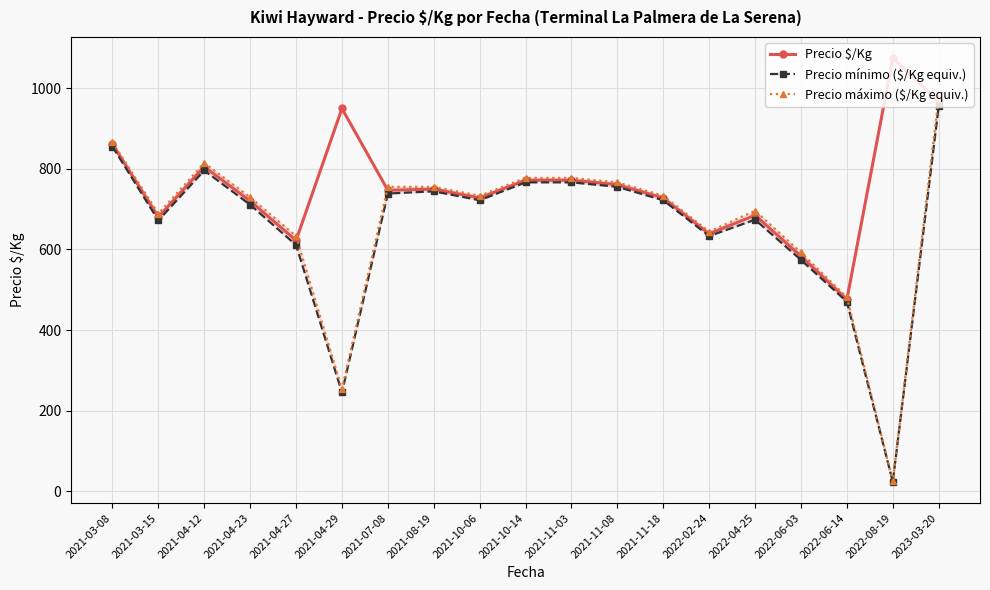

Rank the series by their maximum value, from lowest to highest.

Precio mínimo ($/Kg equiv.), Precio máximo ($/Kg equiv.), Precio $/Kg